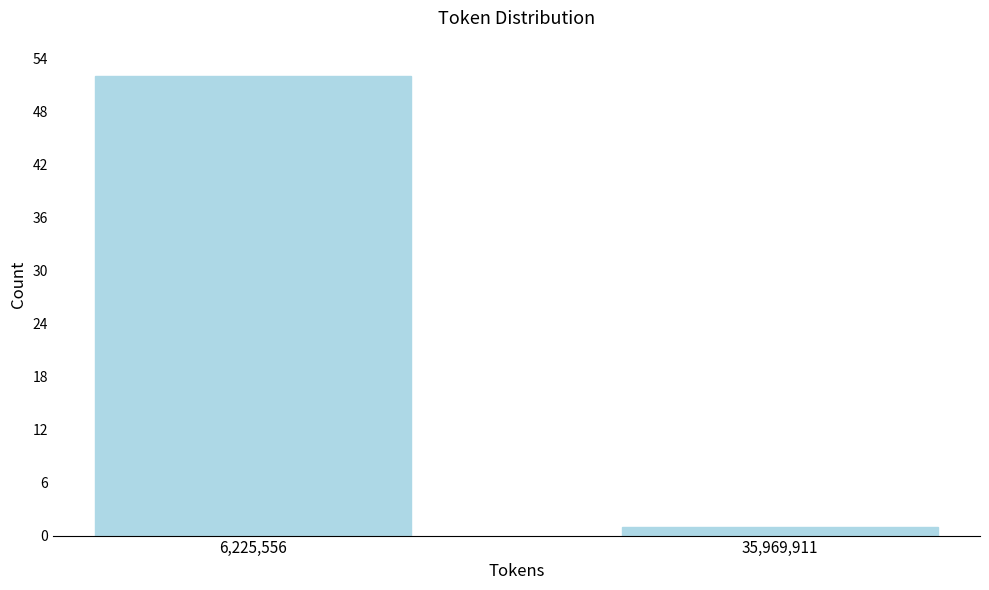

Reading left to right, list all the values displayed in this chart.

6,225,556=52	35,969,911=1